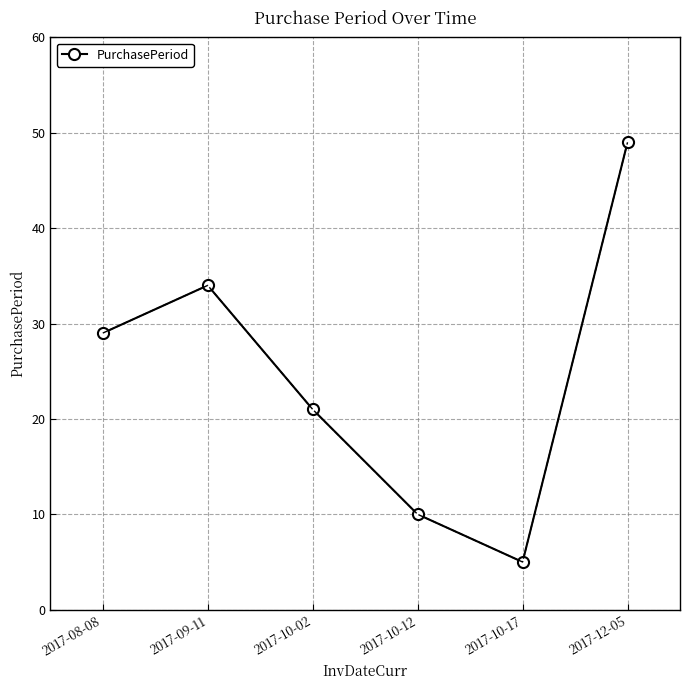

Reading left to right, list all the values displayed in this chart.

2017-08-08=29	2017-09-11=34	2017-10-02=21	2017-10-12=10	2017-10-17=5	2017-12-05=49